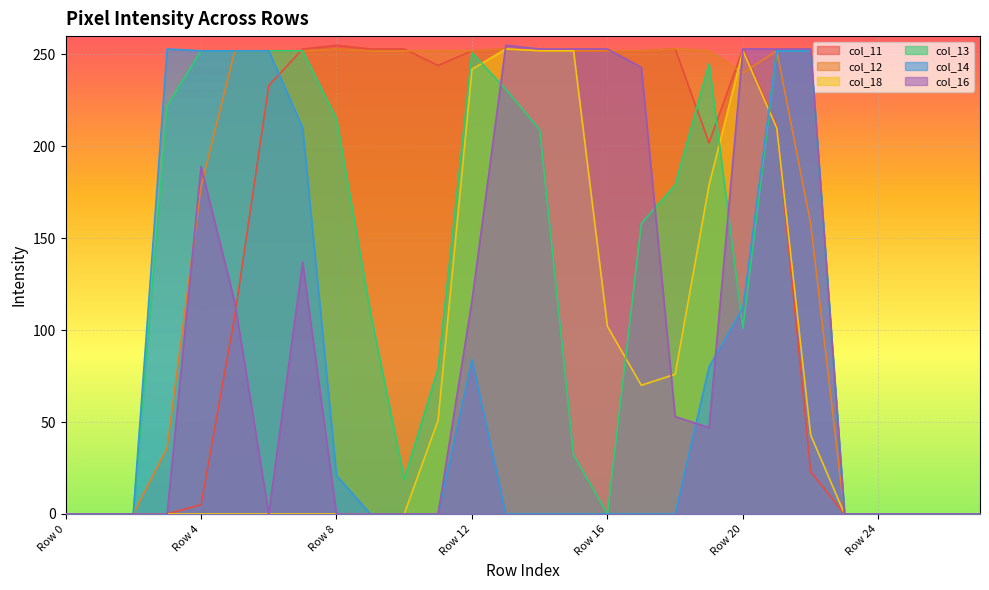

What value does the col_18 series have at Row 20?

252